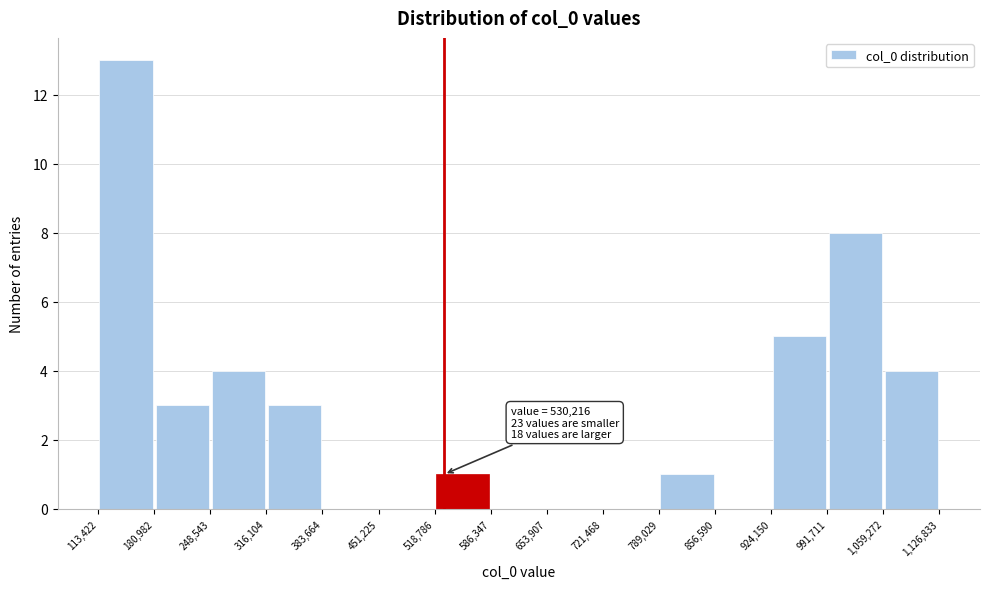

Which range on the x-axis has the tallest bar?

113,422 to 180,982